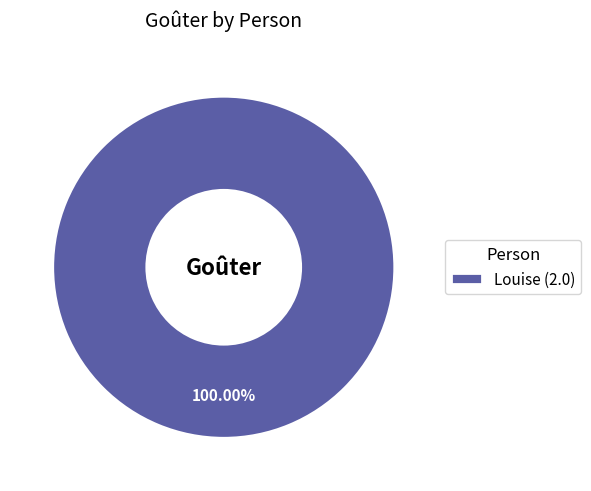

Rank the categories by value from lowest to highest.

Louise (2.0)